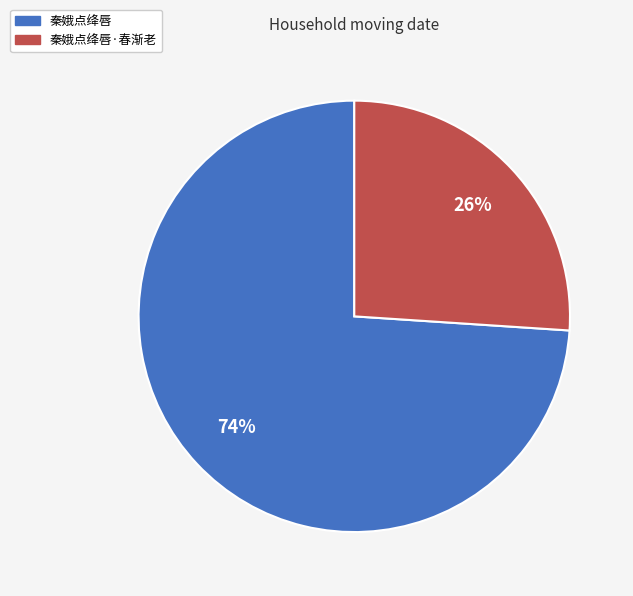

Is there any slice that represents more than half of the pie?

Yes